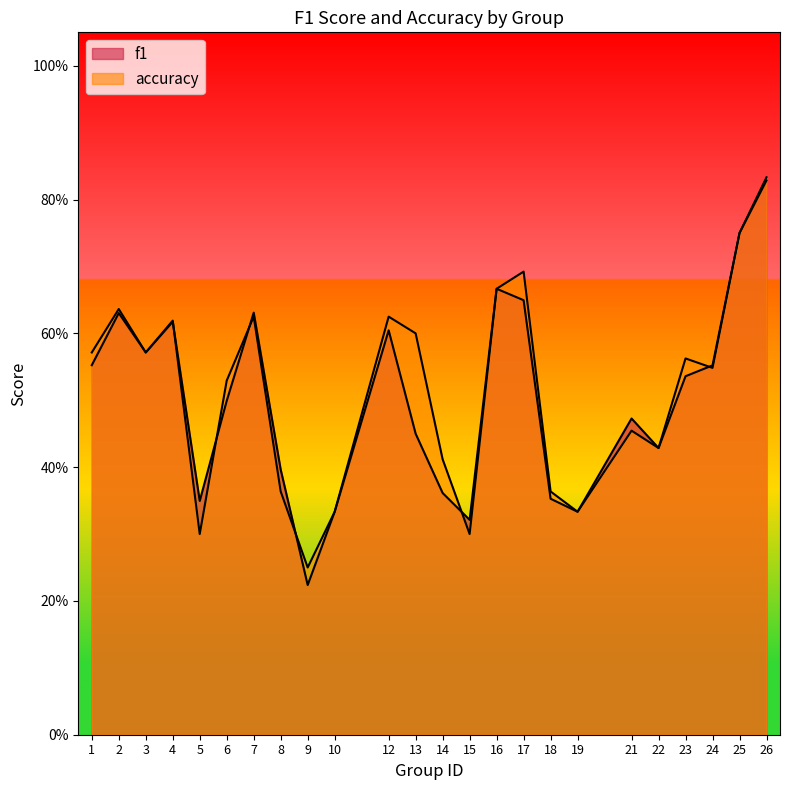

True or false: f1 has more than 0 points higher than both neighbors.

True